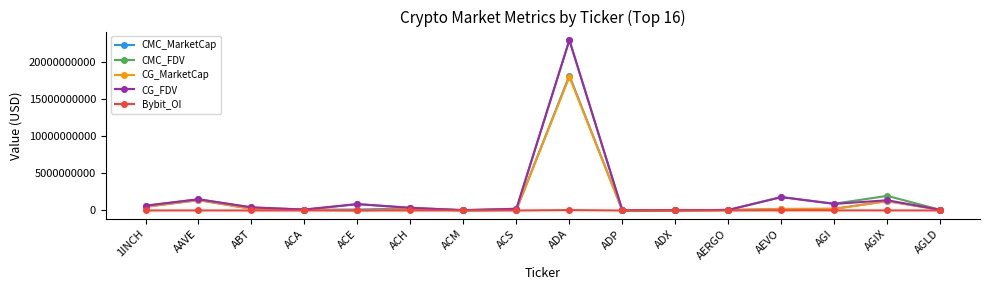

What is the difference between the maximum and minimum values in the CG_MarketCap series?

18000357646.0